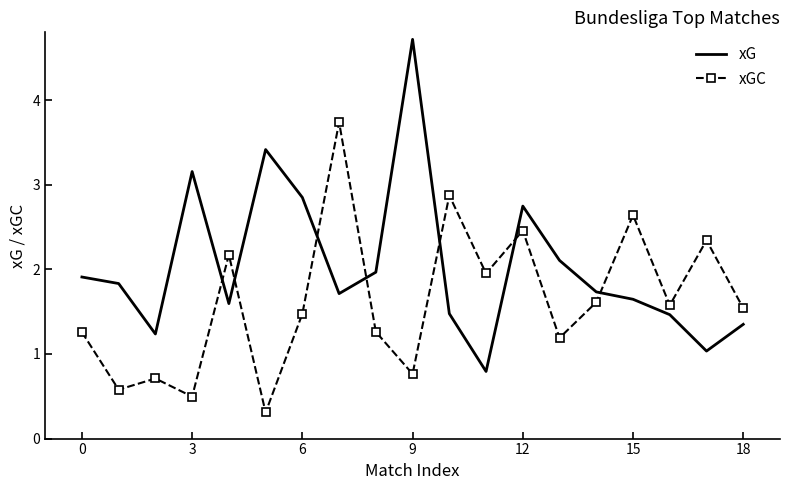

Rank the series by their maximum value, from lowest to highest.

xGC, xG